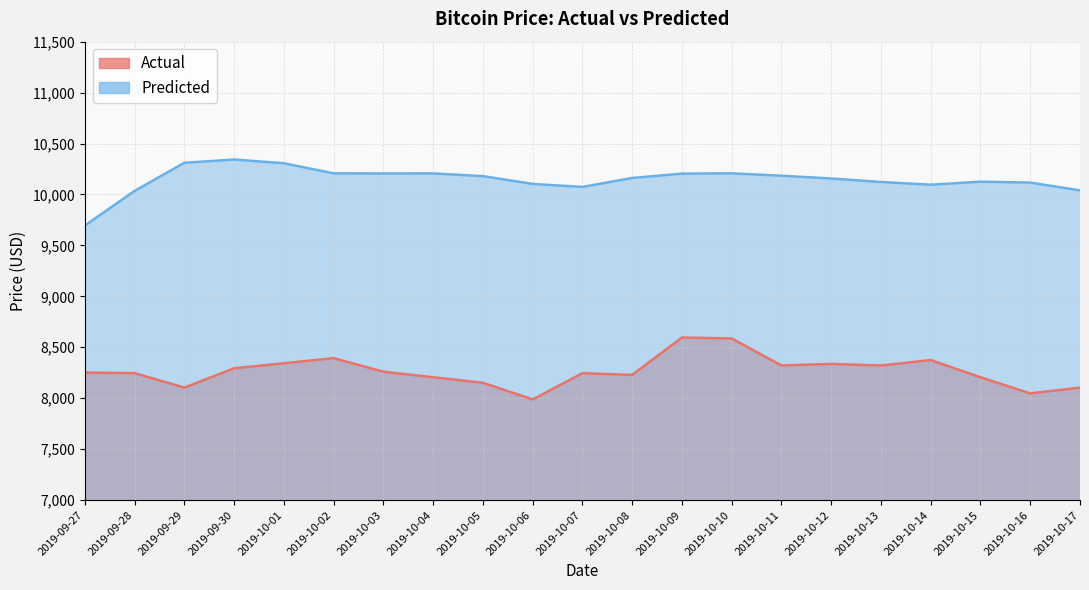

What is the lowest value of the Predicted series?

9695.3